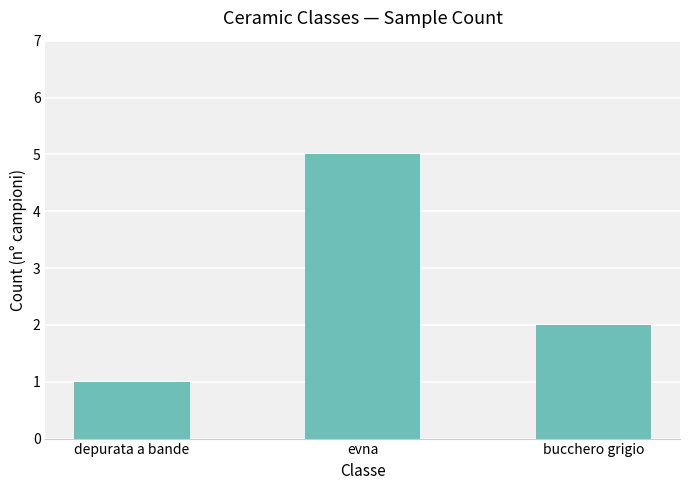

True or false: the data shows 5 at evna.

True